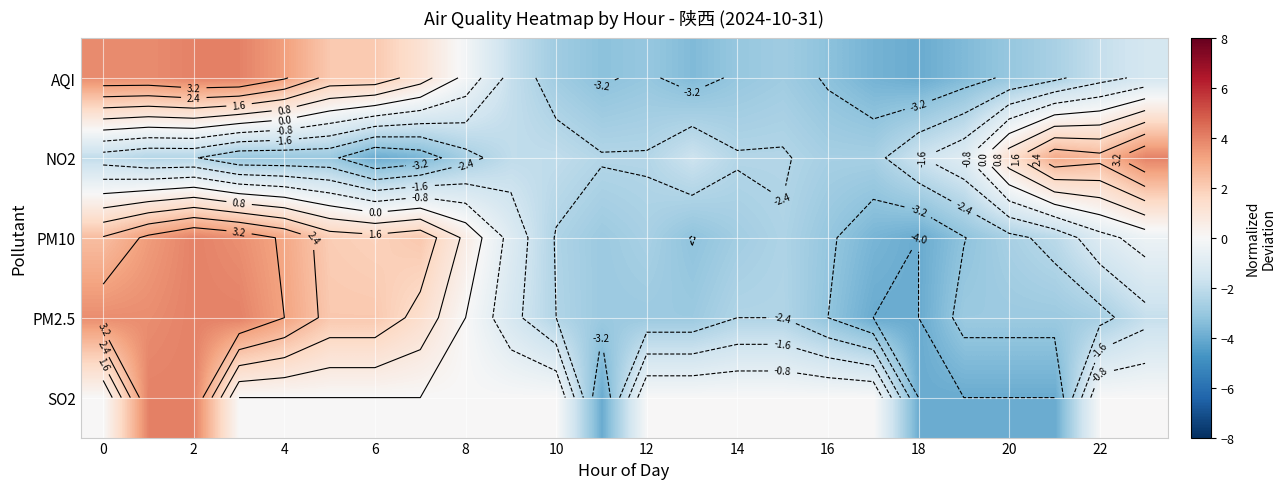

What is the difference between the maximum and second lowest values in the NO2 series?

7.7